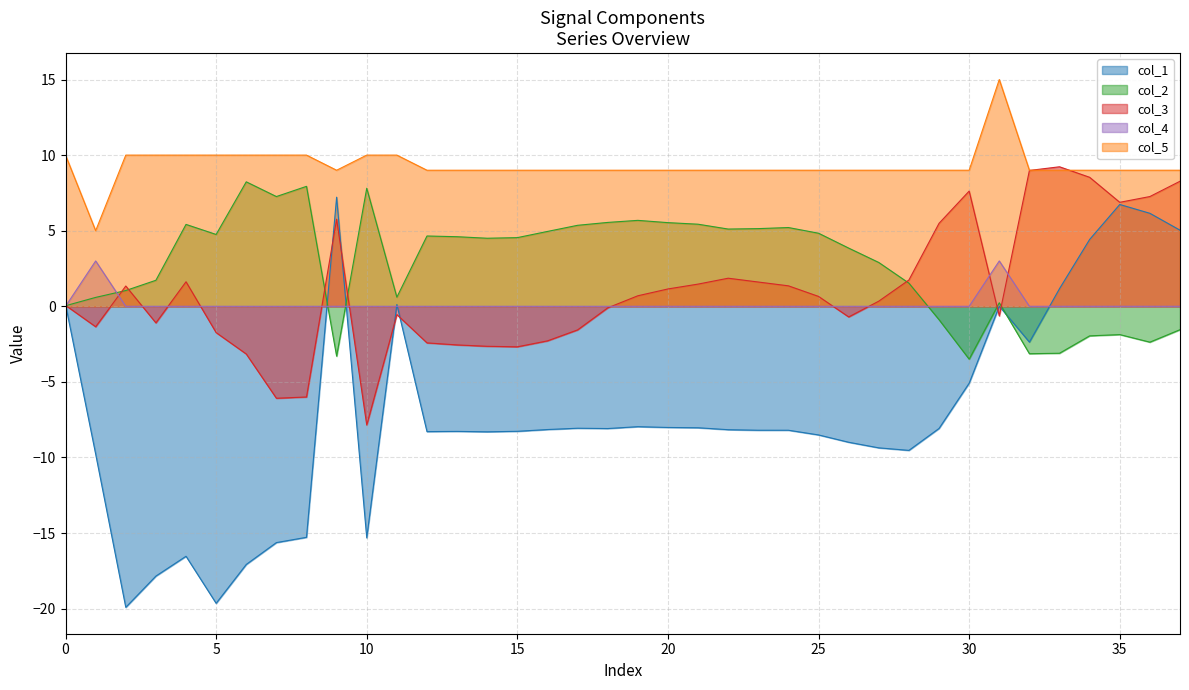

Which series has the largest range (max minus min)?

col_1